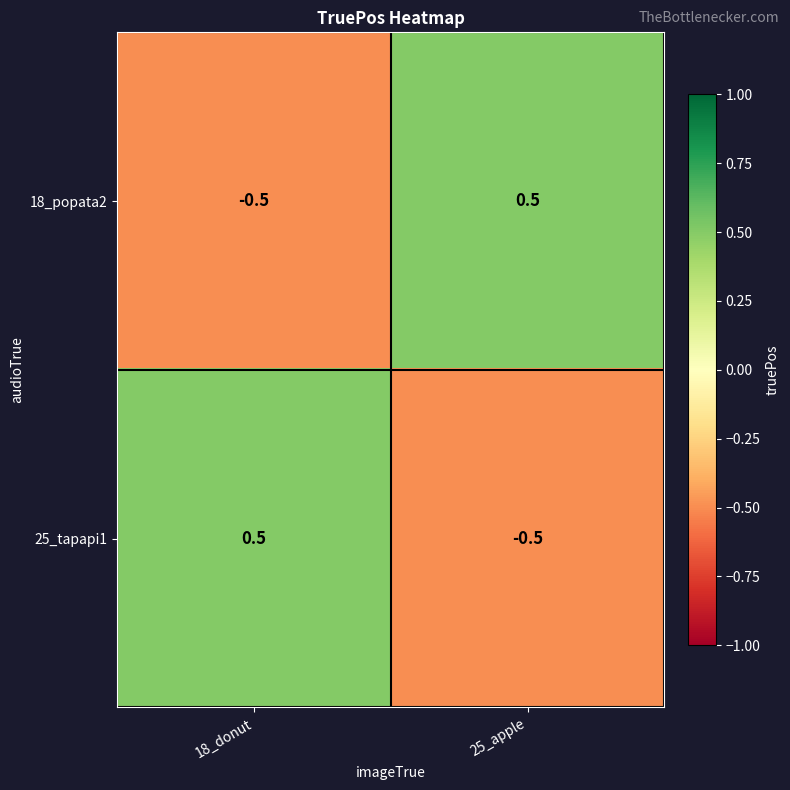

What is the highest value of the 18_popata2 series?

0.5